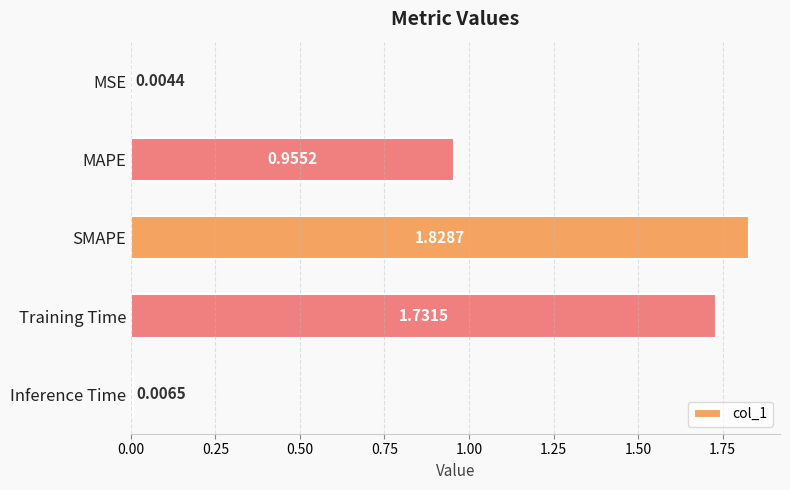

Which has a higher value, Training Time or SMAPE?

SMAPE